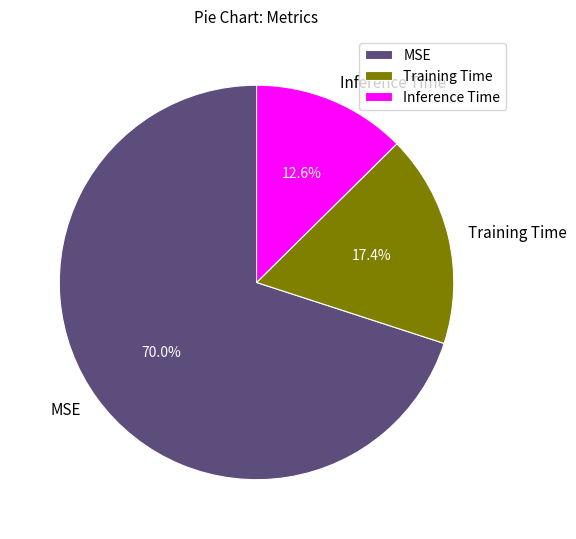

To the nearest percent, what is the combined percentage of Inference Time and Training Time?

30%